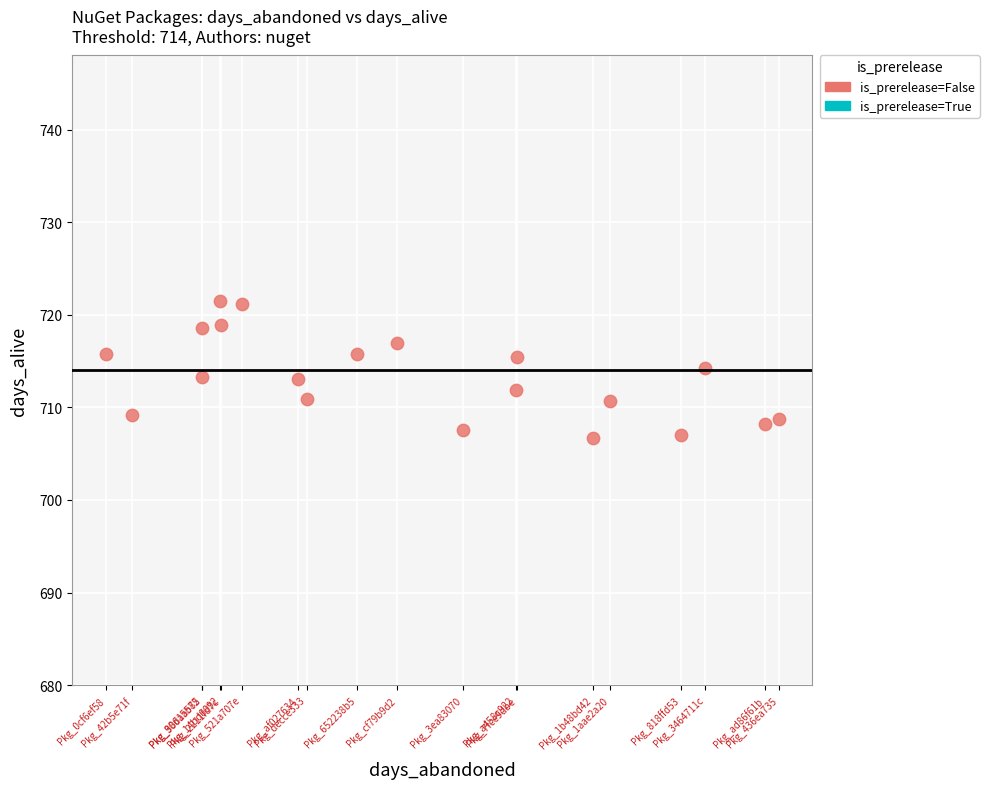

What is the range of X values (max minus min)?

15.2